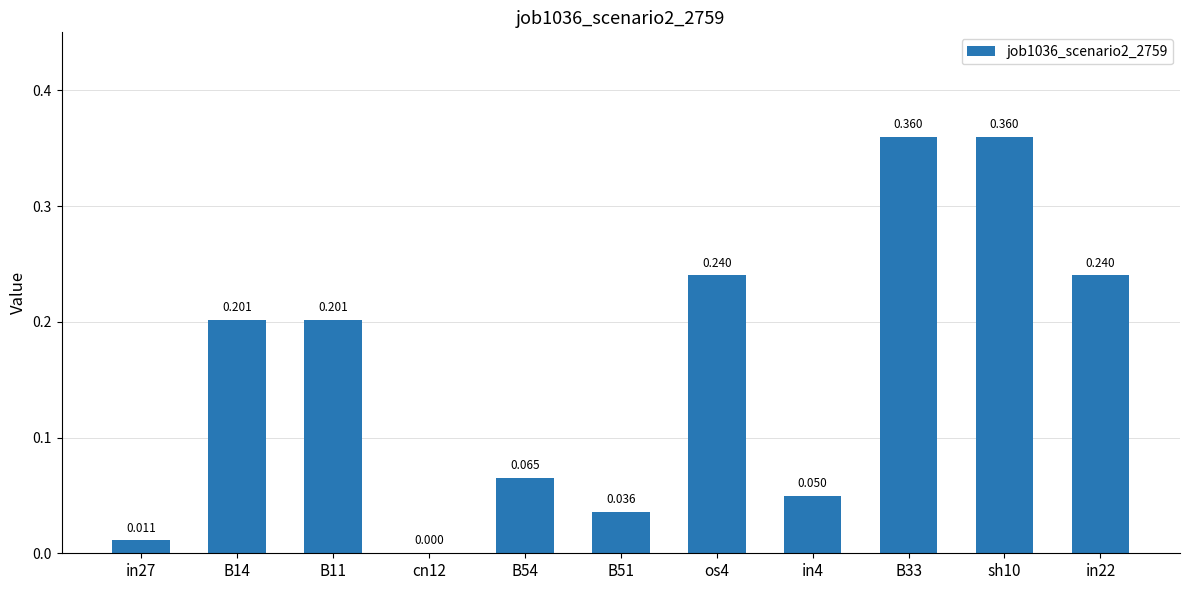

What is the label of the 7th bar from the left?

os4